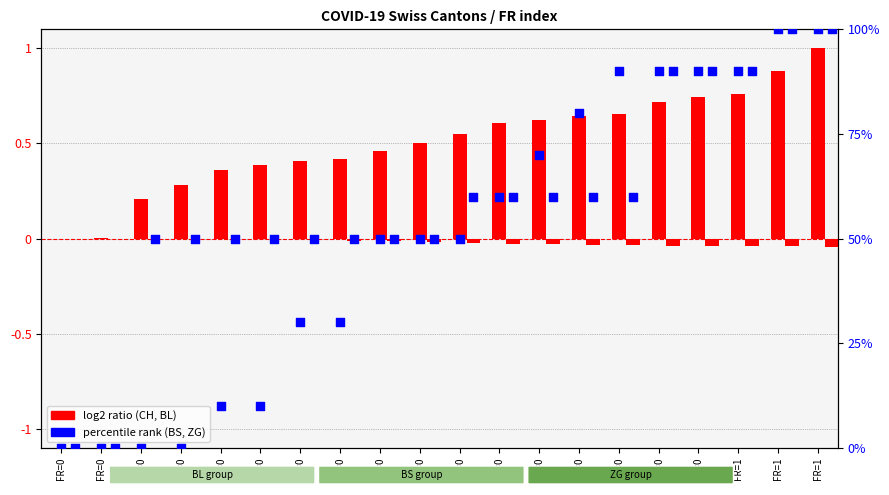

Which series has the largest Y range (max minus min)?

BS (percentile rank)